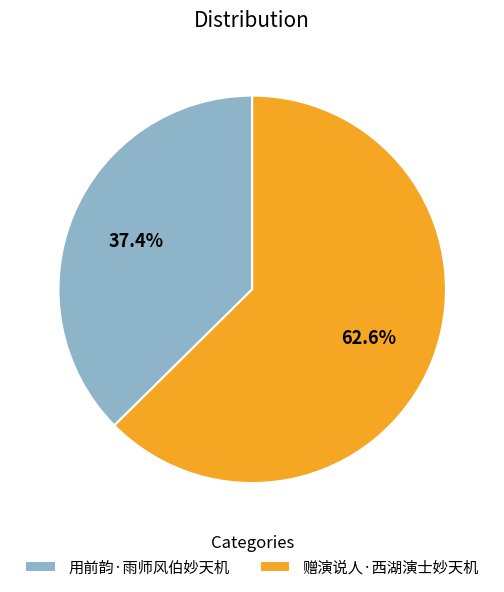

Which has a higher value, 赠演说人·西湖演士妙天机 or 用前韵·雨师风伯妙天机?

赠演说人·西湖演士妙天机